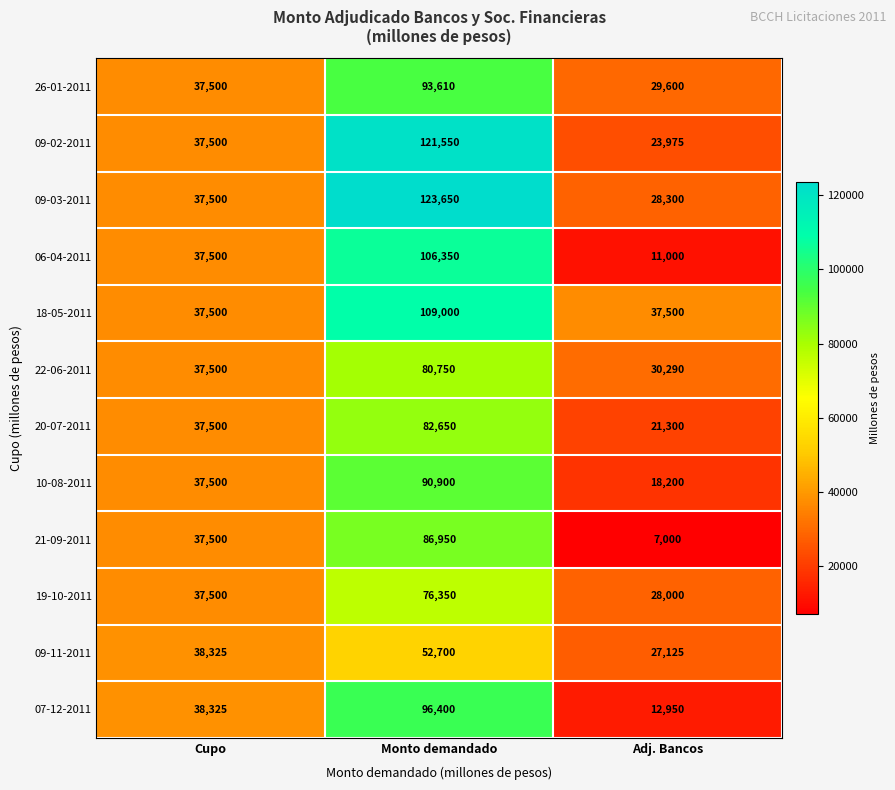

Rank the series by their maximum value, from highest to lowest.

09-03-2011, 09-02-2011, 18-05-2011, 06-04-2011, 07-12-2011, 26-01-2011, 10-08-2011, 21-09-2011, 20-07-2011, 22-06-2011, 19-10-2011, 09-11-2011